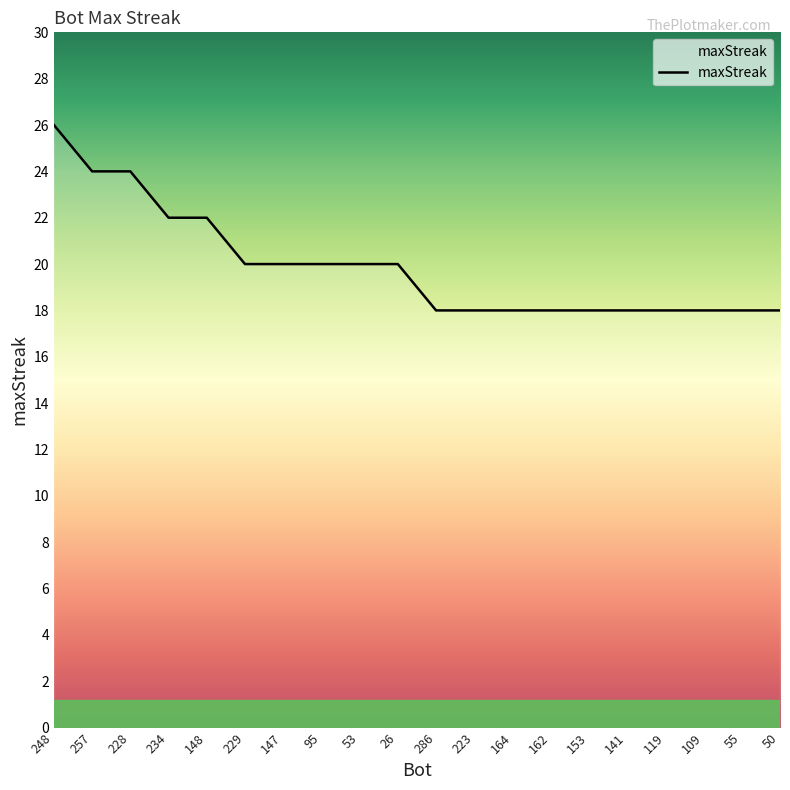

Which label corresponds to the largest value in the chart?

248